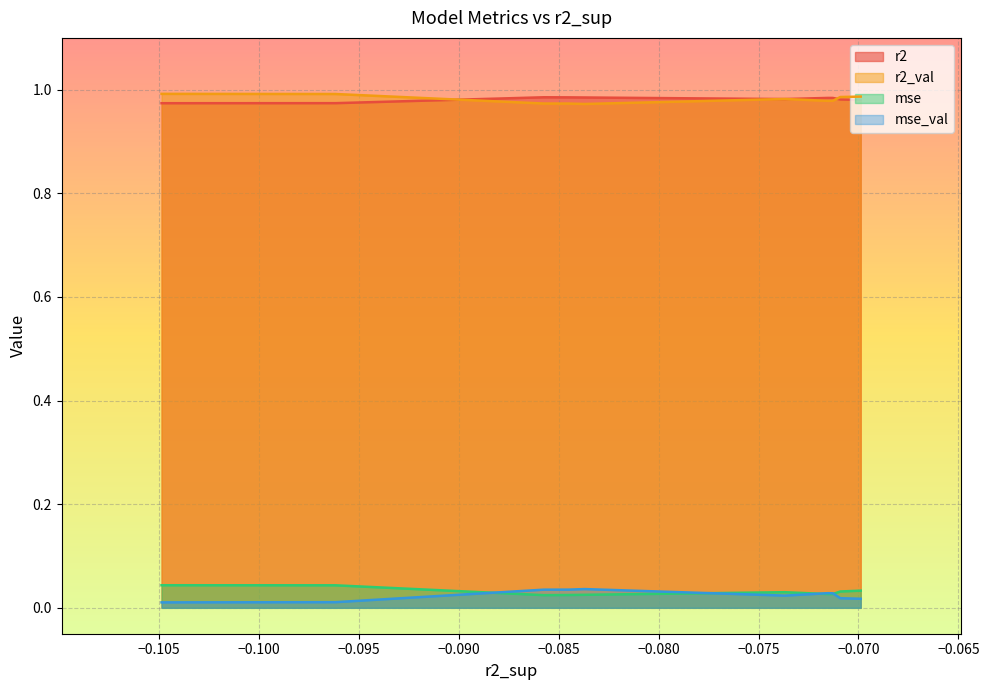

True or false: mse_val has more than 1 interior local peaks.

True